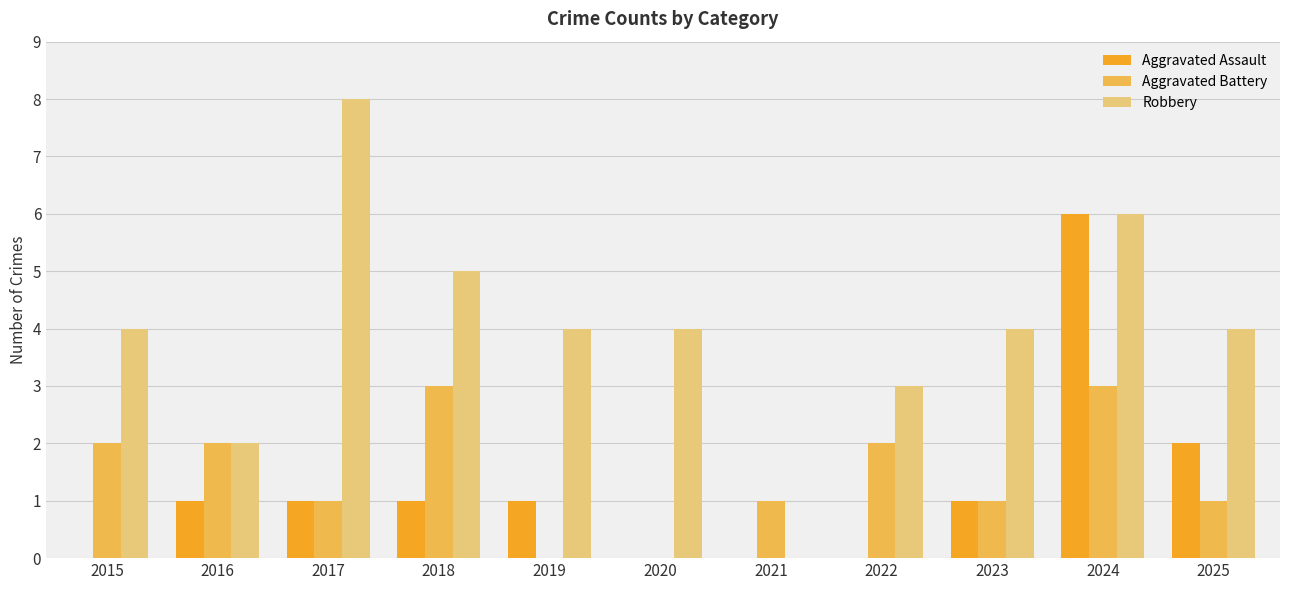

Which series changed the most between 2019 and 2023?

Aggravated Battery